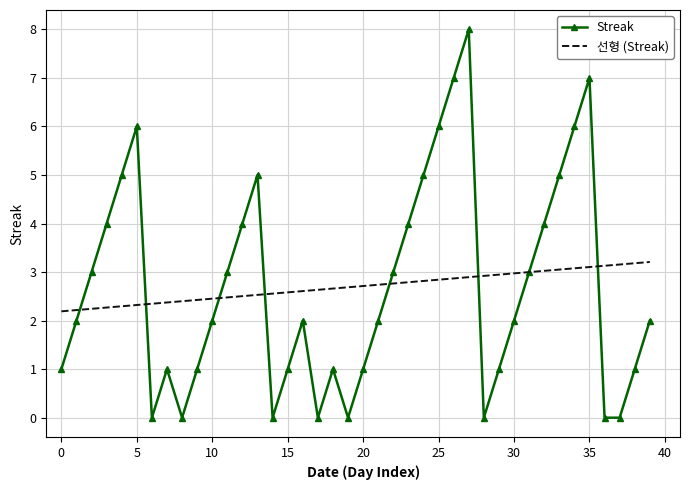

What is the maximum value shown in the chart?

8.0